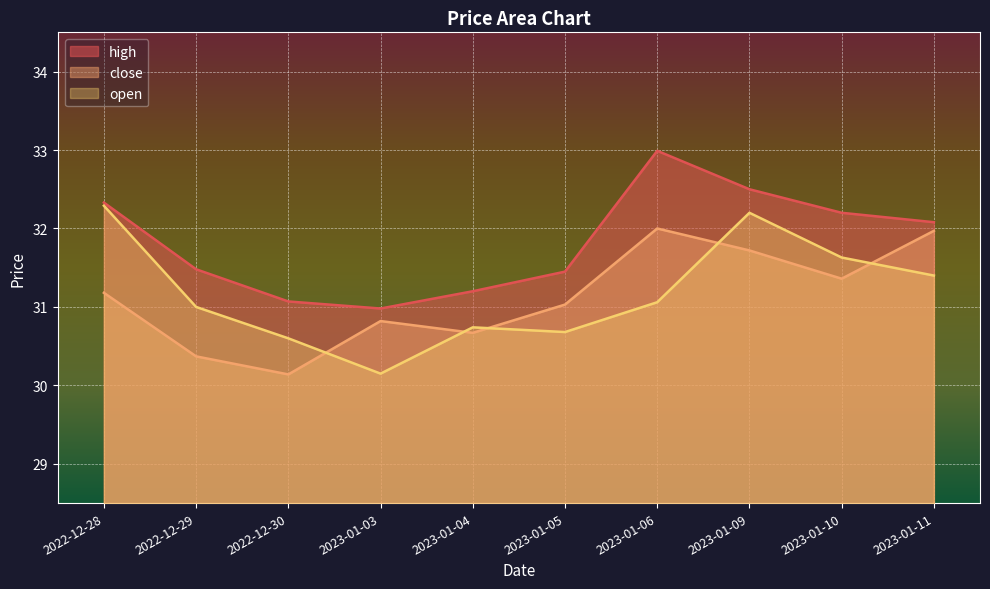

What is the difference between the maximum and second lowest values in the high series?

1.9